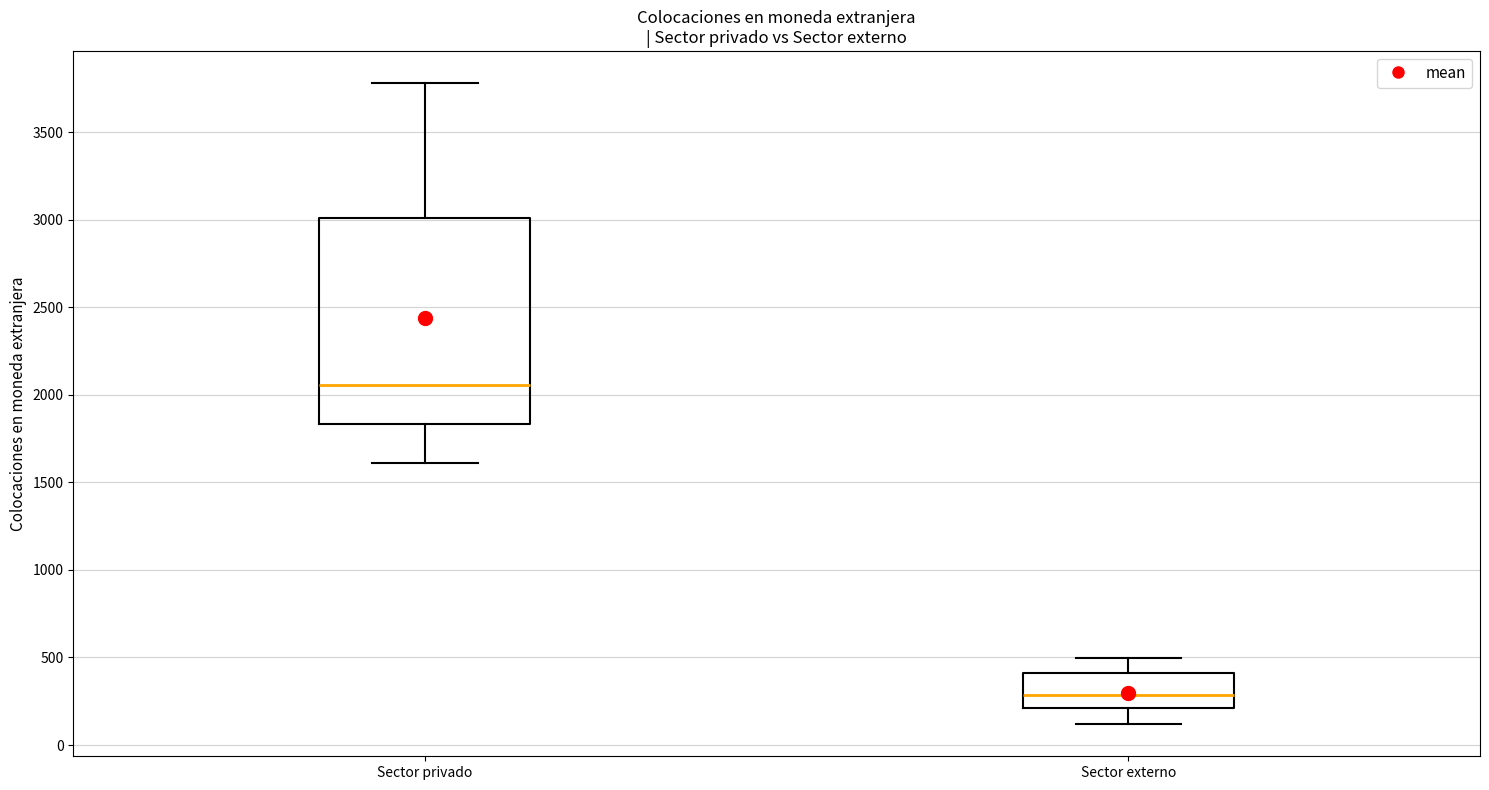

Which box's median line is the highest?

Sector privado